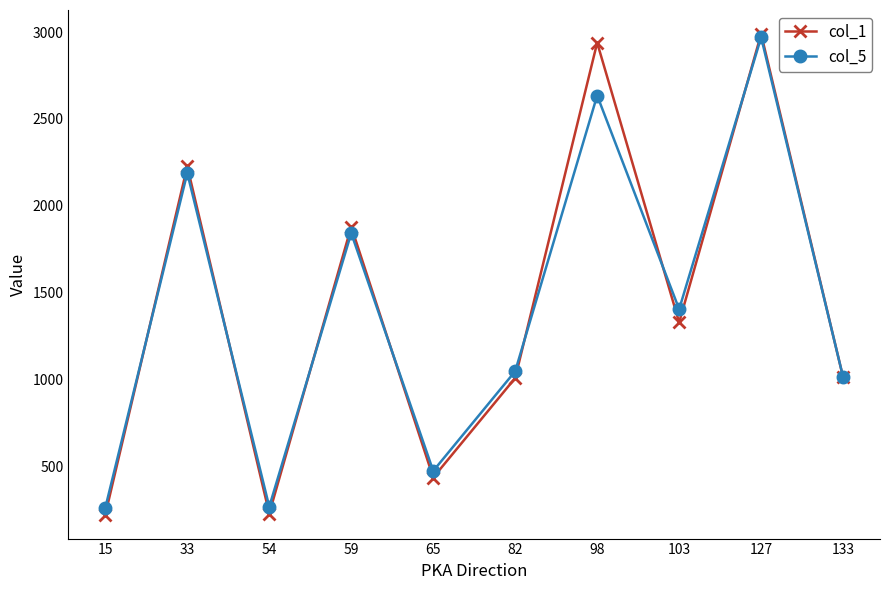

Is the value of col_1 at 103 greater than the value of col_5 at 103?

No